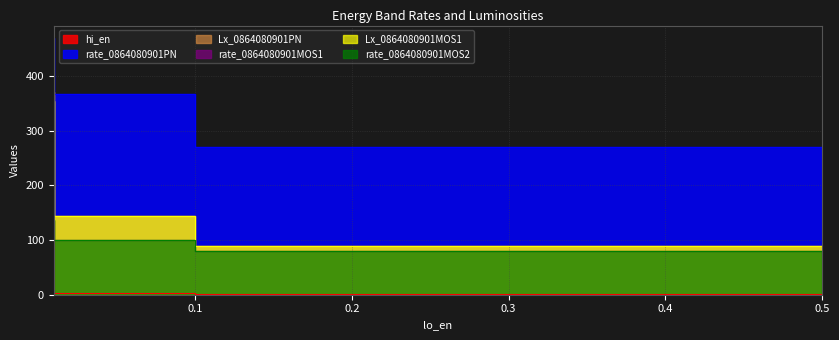

At 0.01, list the series in order from largest to smallest.

rate_0864080901PN, Lx_0864080901PN, Lx_0864080901MOS1, rate_0864080901MOS2, rate_0864080901MOS1, hi_en